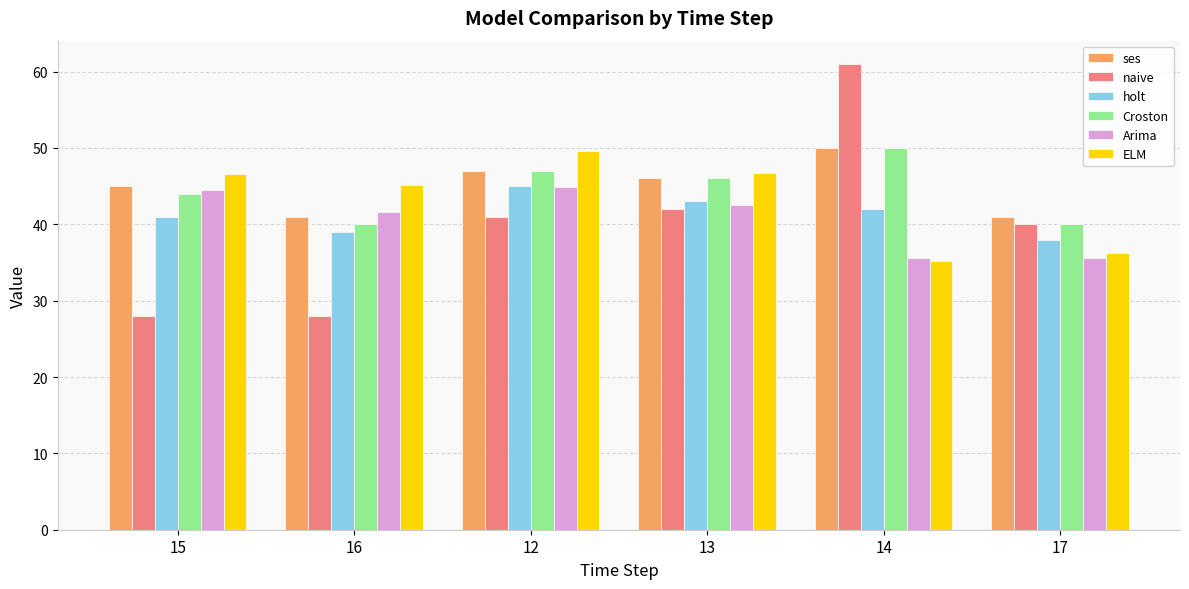

What is the total value across all series at 14?

273.8